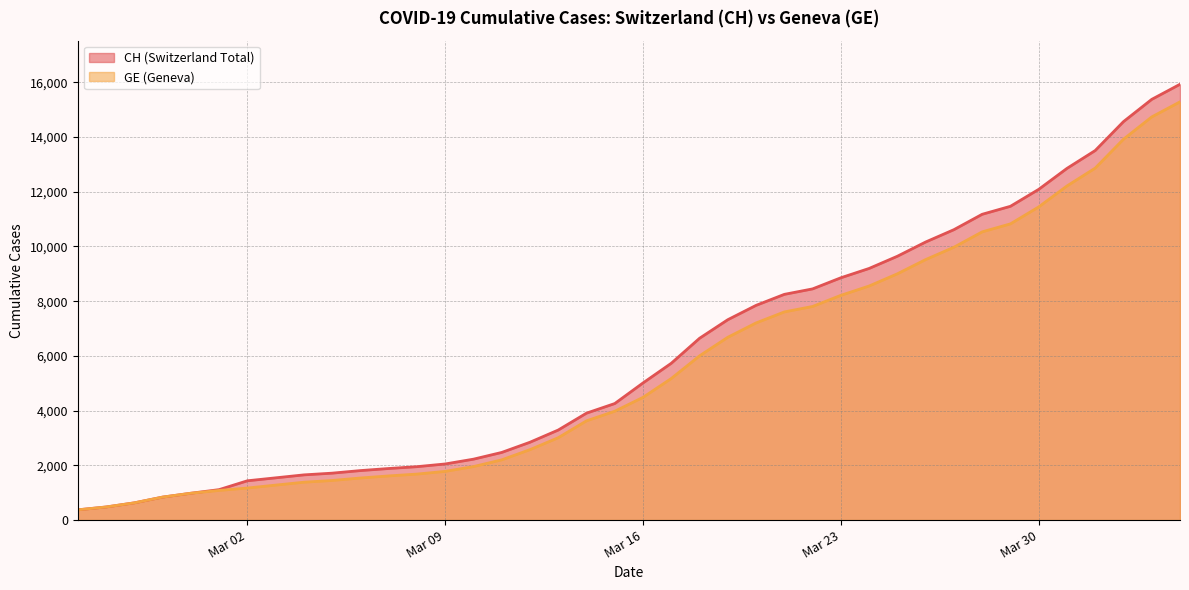

The value of CH at 2020-03-25 is 9642. True or false?

True